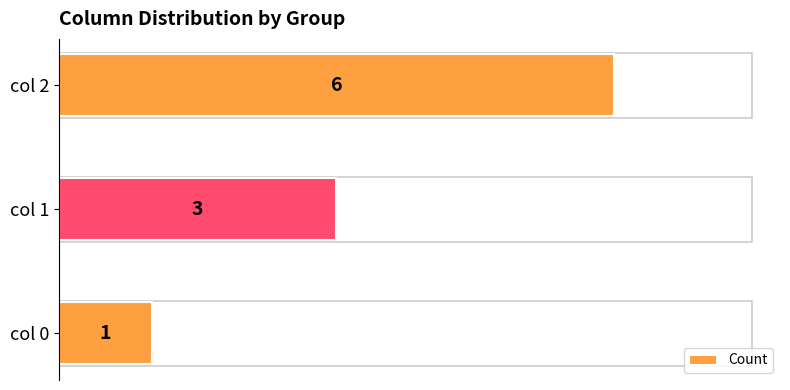

Reading top to bottom, extract all data points from this chart.

col 2=6	col 1=3	col 0=1